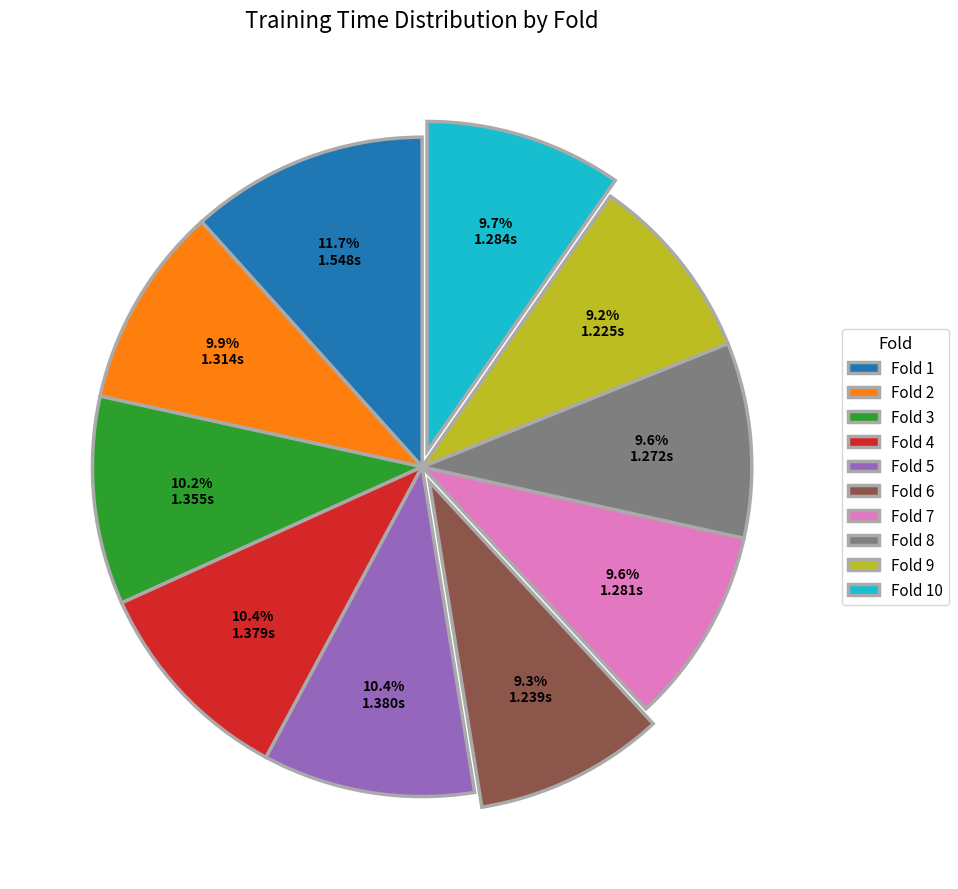

Does Fold 1 account for over 50% of the chart?

No